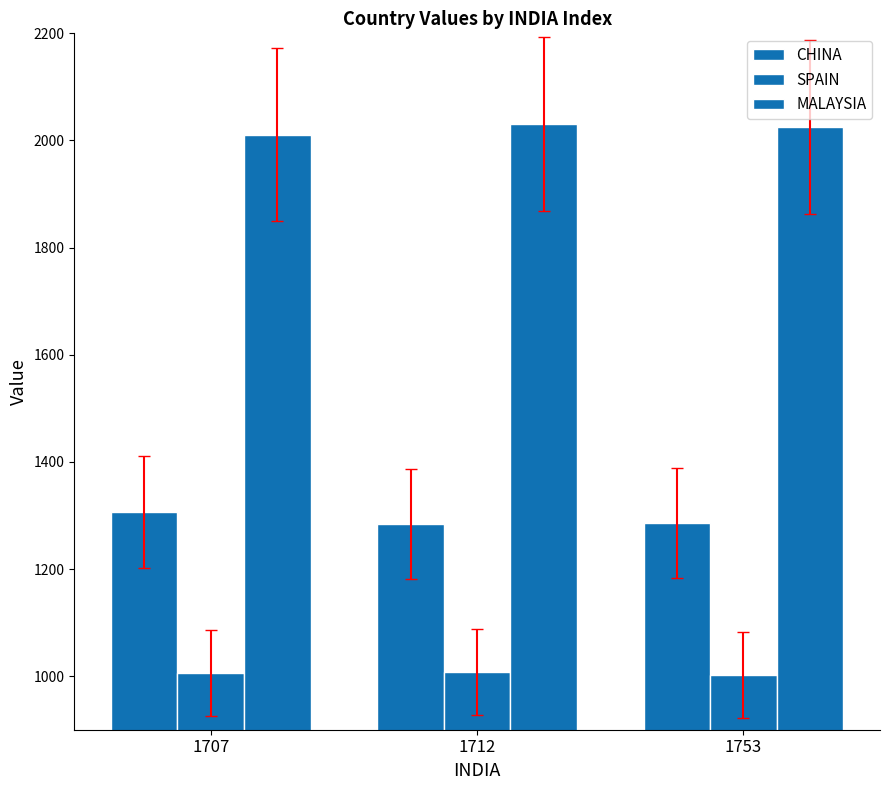

At 1707, list the series in order from smallest to largest.

SPAIN, CHINA, MALAYSIA